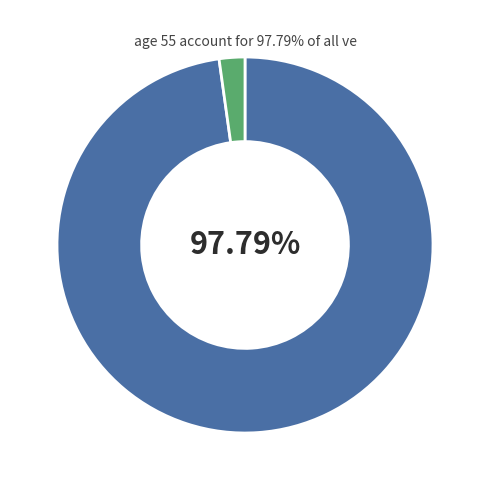

Does any single category account for the majority?

Yes